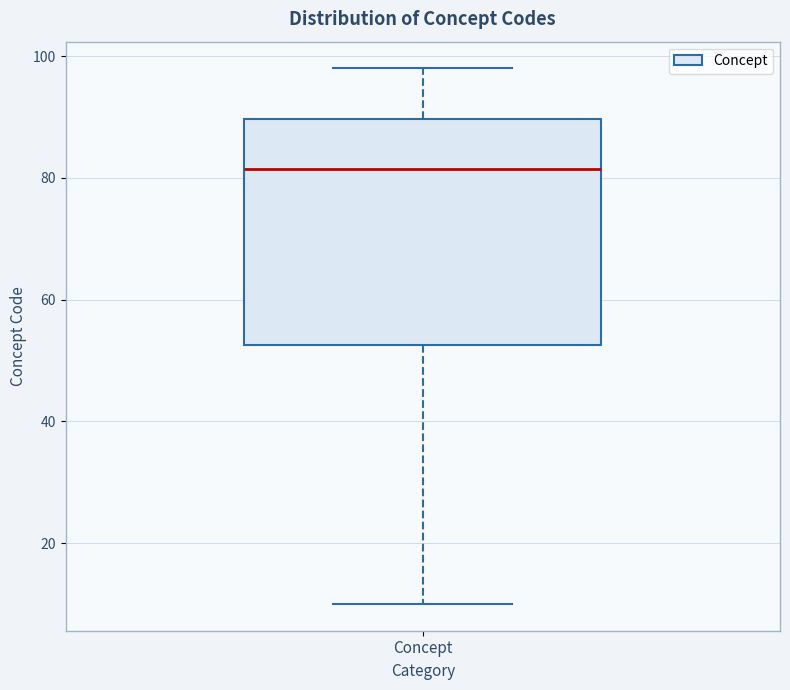

Transcribe this box plot: give where the median line is, the range the box spans, and where the two whiskers end, as read against the y-axis. The values are not printed on the chart, so give them approximately, as read against the axis.

median 82, box 52 to 90, whiskers 10 to 98